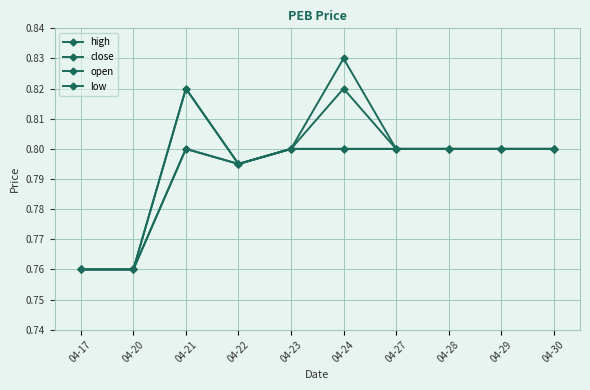

What is the highest value of the low series?

0.8